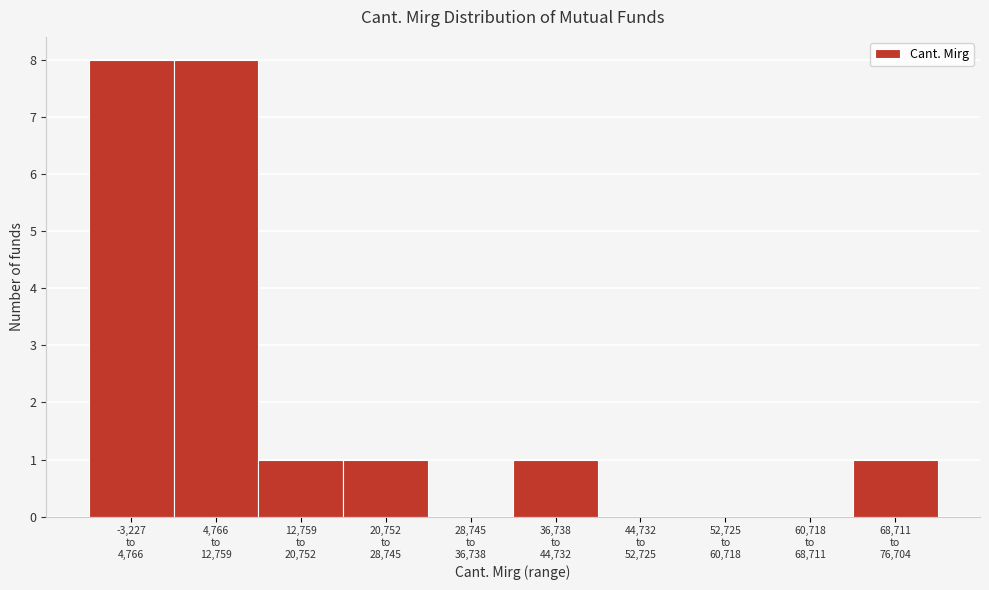

What is the sum of all values?

20